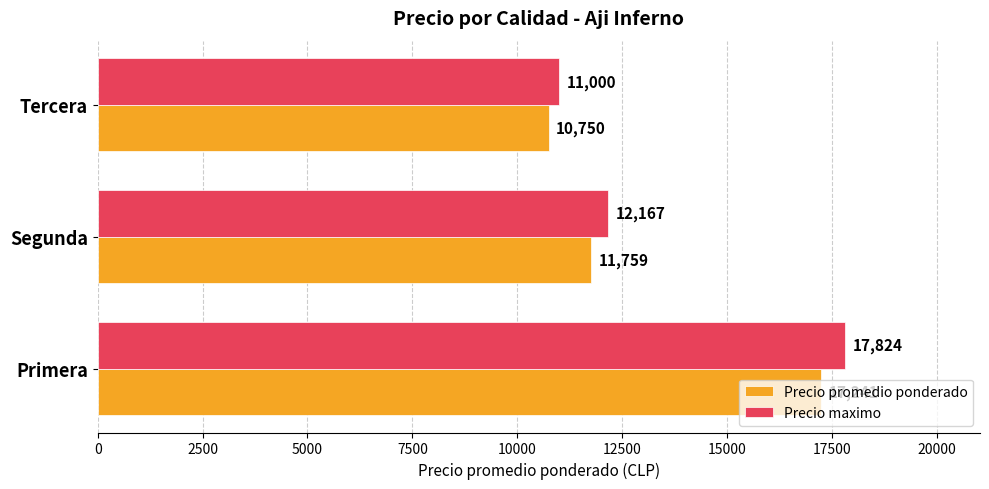

What is the total value across all series at Primera?

35065